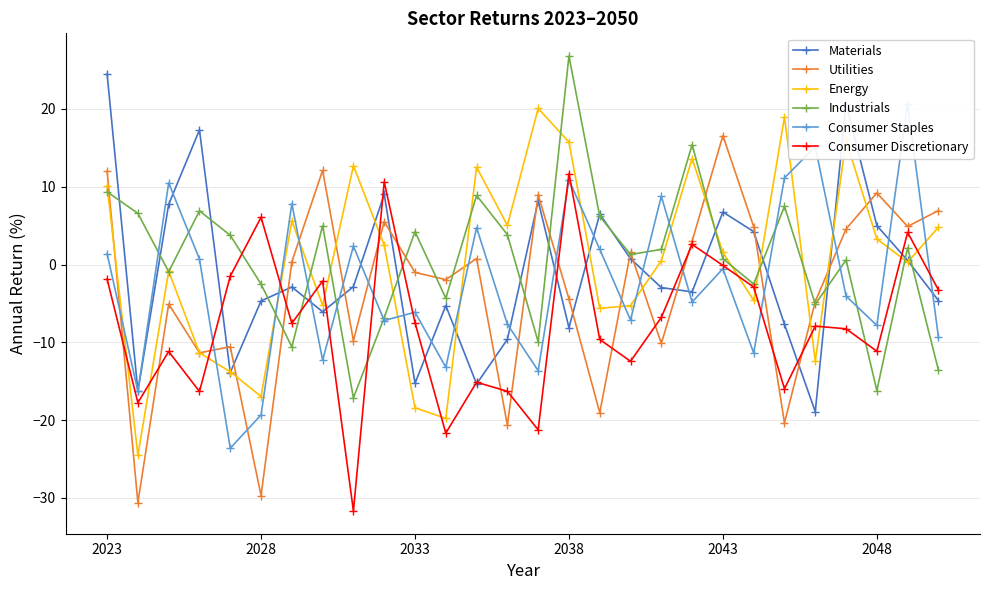

At which label does Utilities reach its peak?

2043